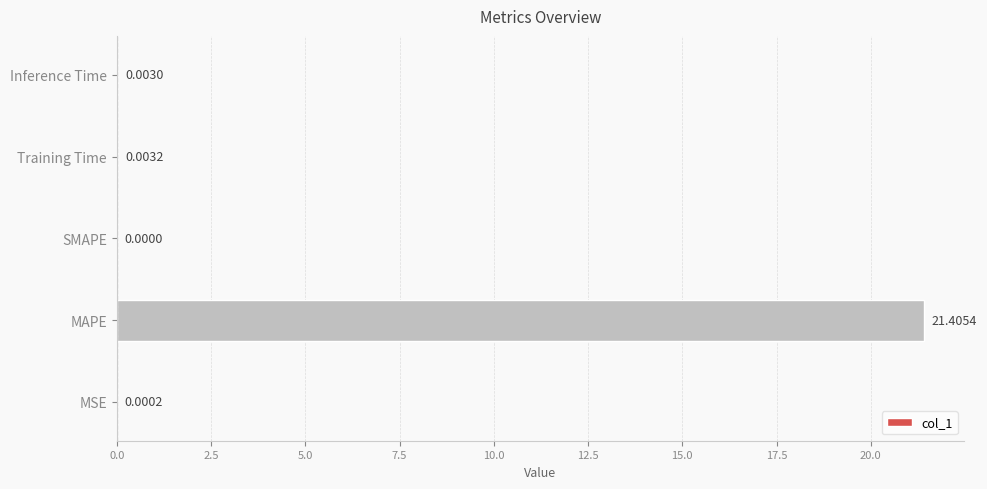

What is the sum of all values?

21.4